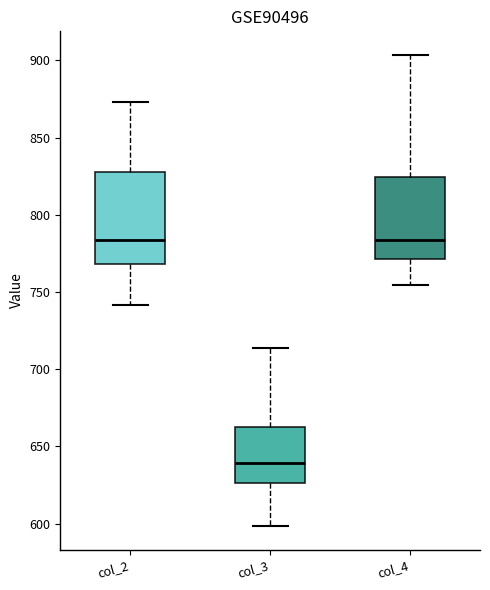

Comparing the boxes themselves (not the whiskers), which one is the tallest?

col_2